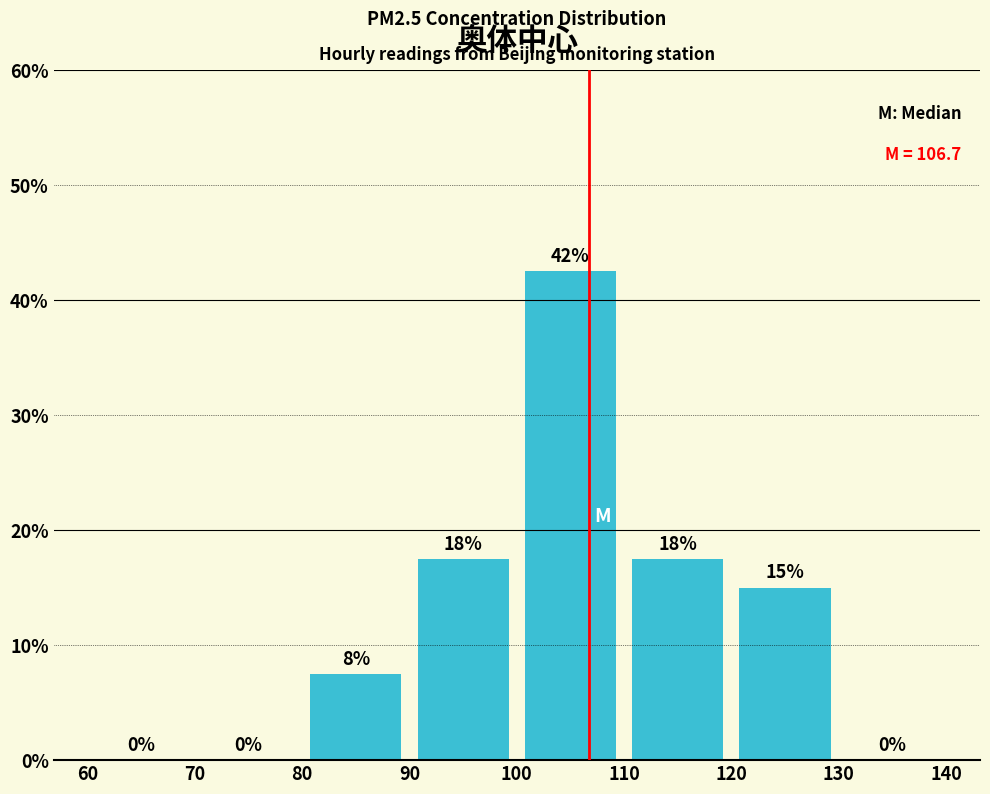

Which range on the x-axis has the tallest bar?

100 to 110